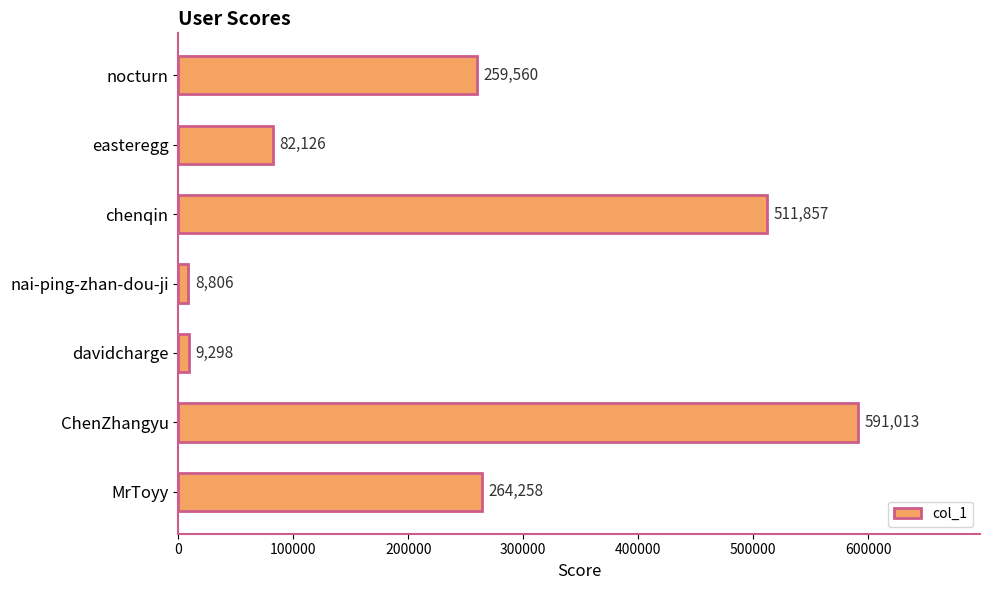

Reading bottom to top, list all the values displayed in this chart.

264258	591013	9298	8806	511857	82126	259560